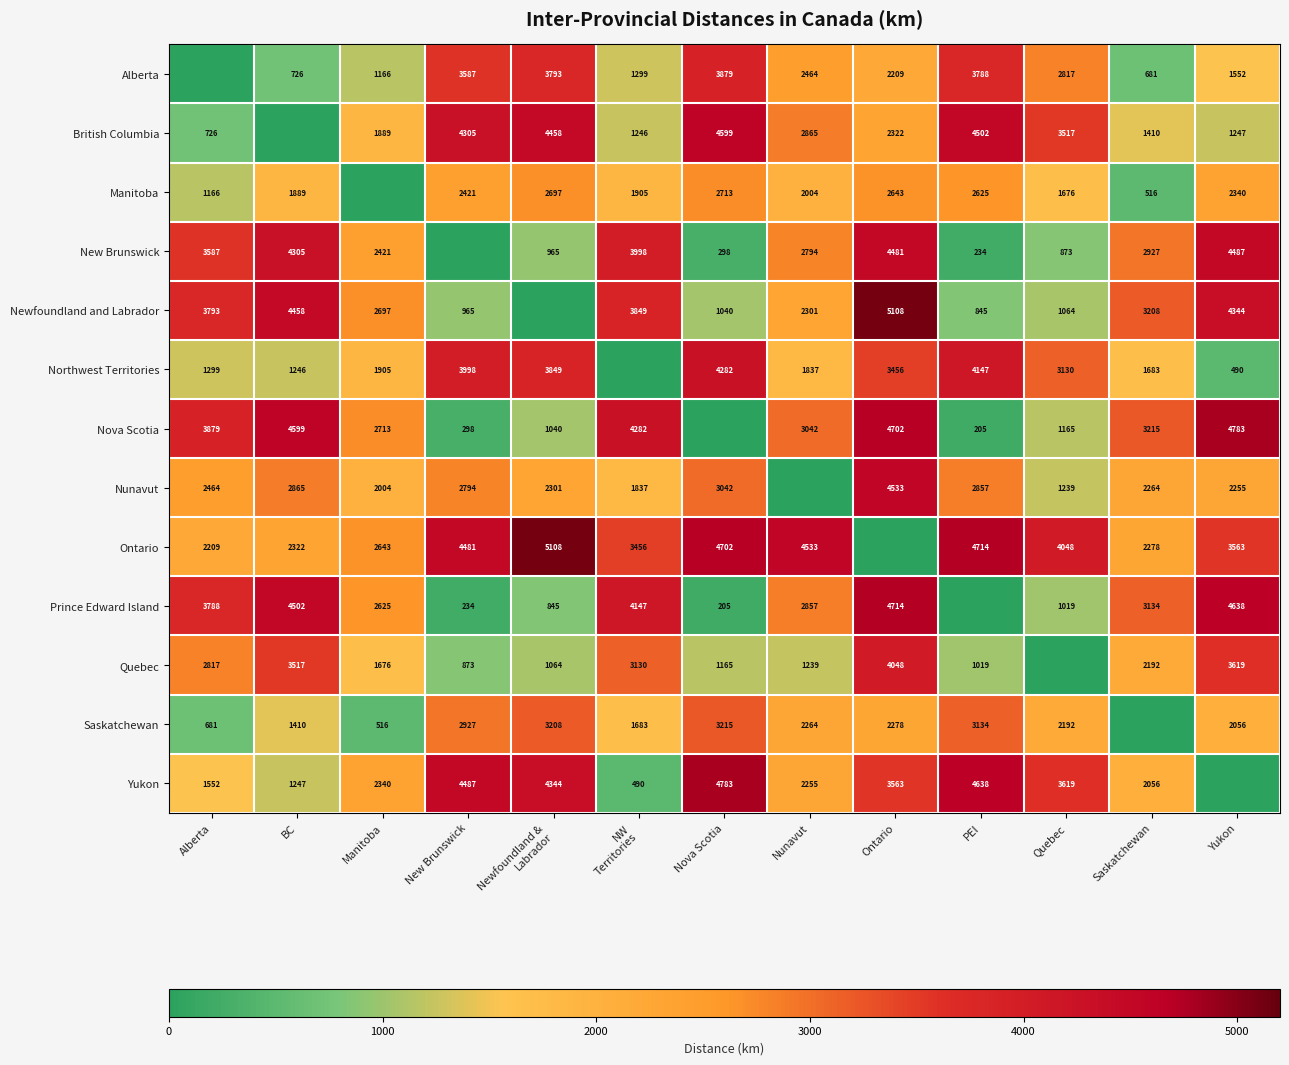

What is the difference between the highest and lowest values at Saskatchewan?

3215